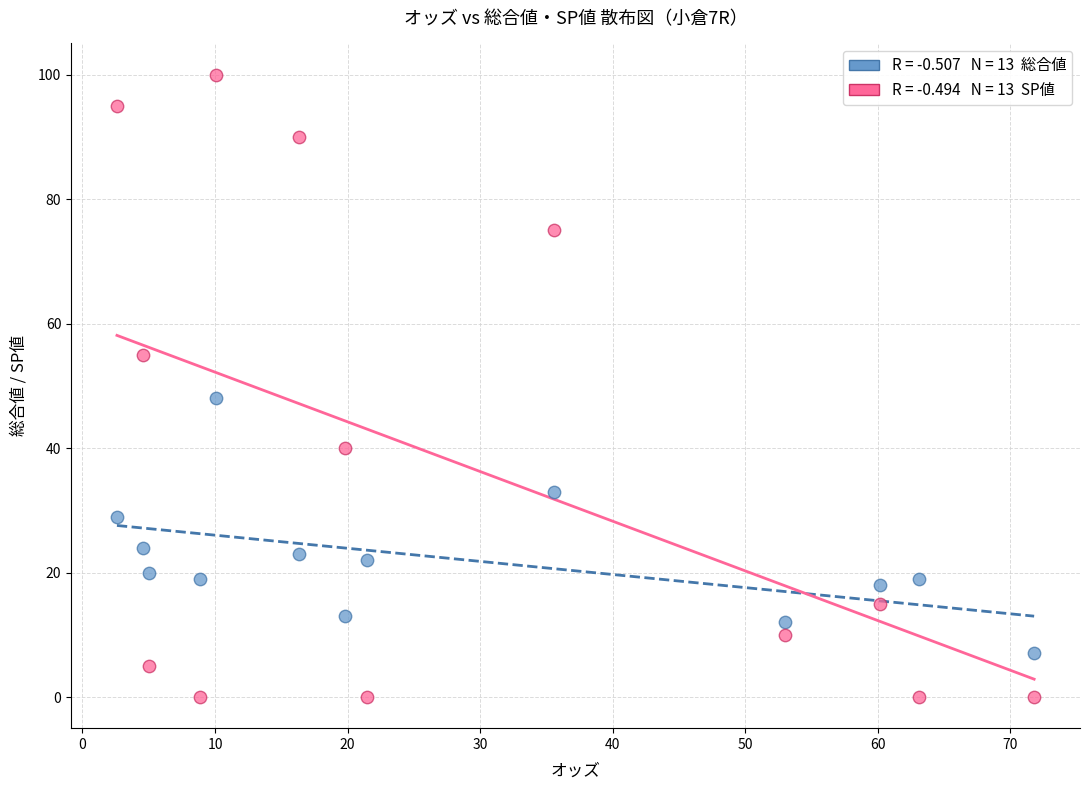

Across all series, what Y value is closest to 50?

48